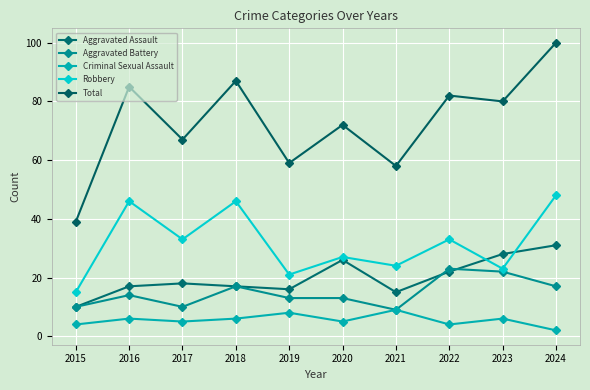

Is this an area chart (filled region under the line)?

No